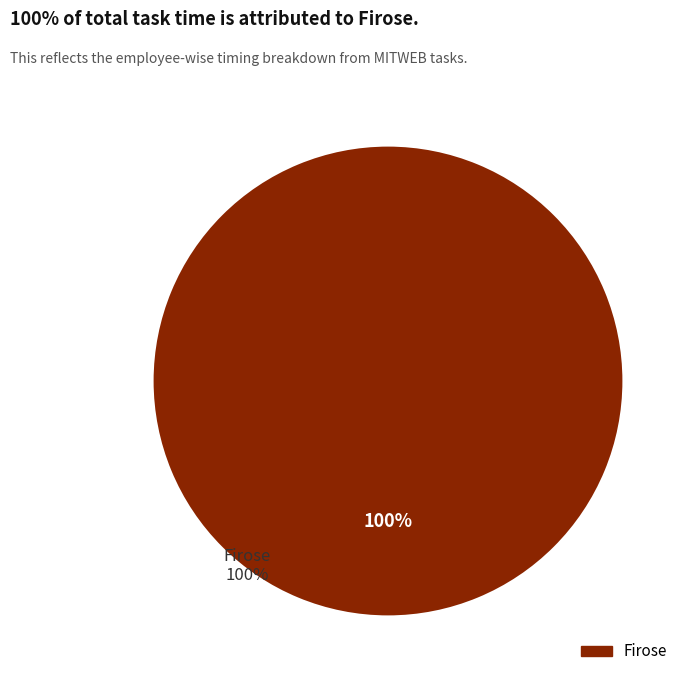

Is there any slice that represents more than half of the pie?

Yes